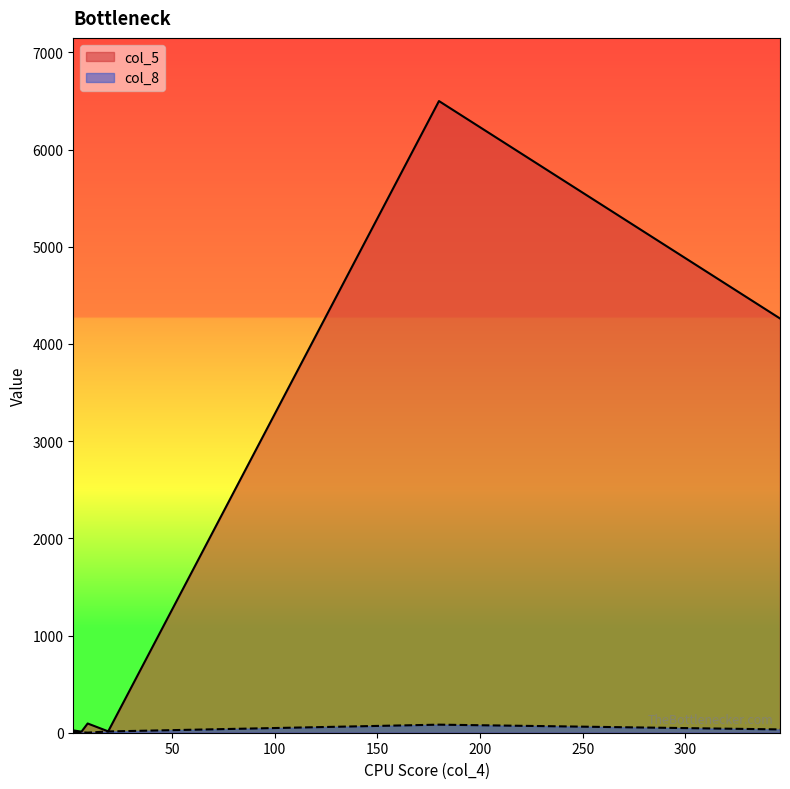

What is the average value of the col_5 series?

1818